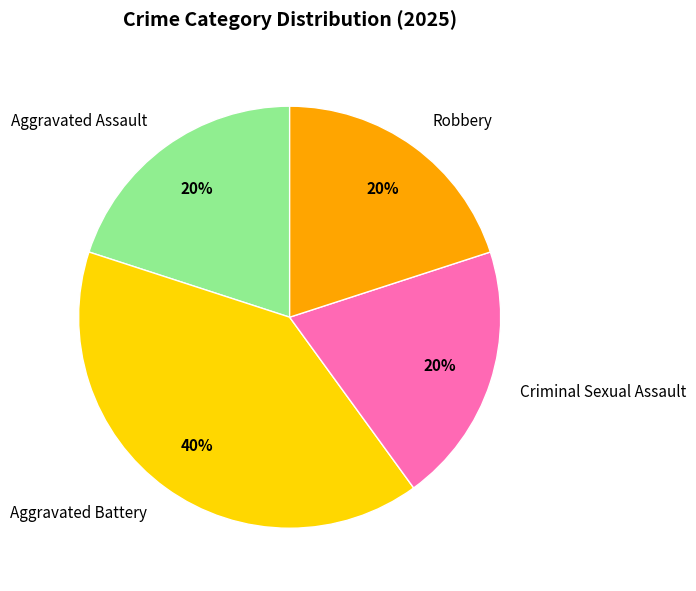

Is there a majority slice in this chart?

No